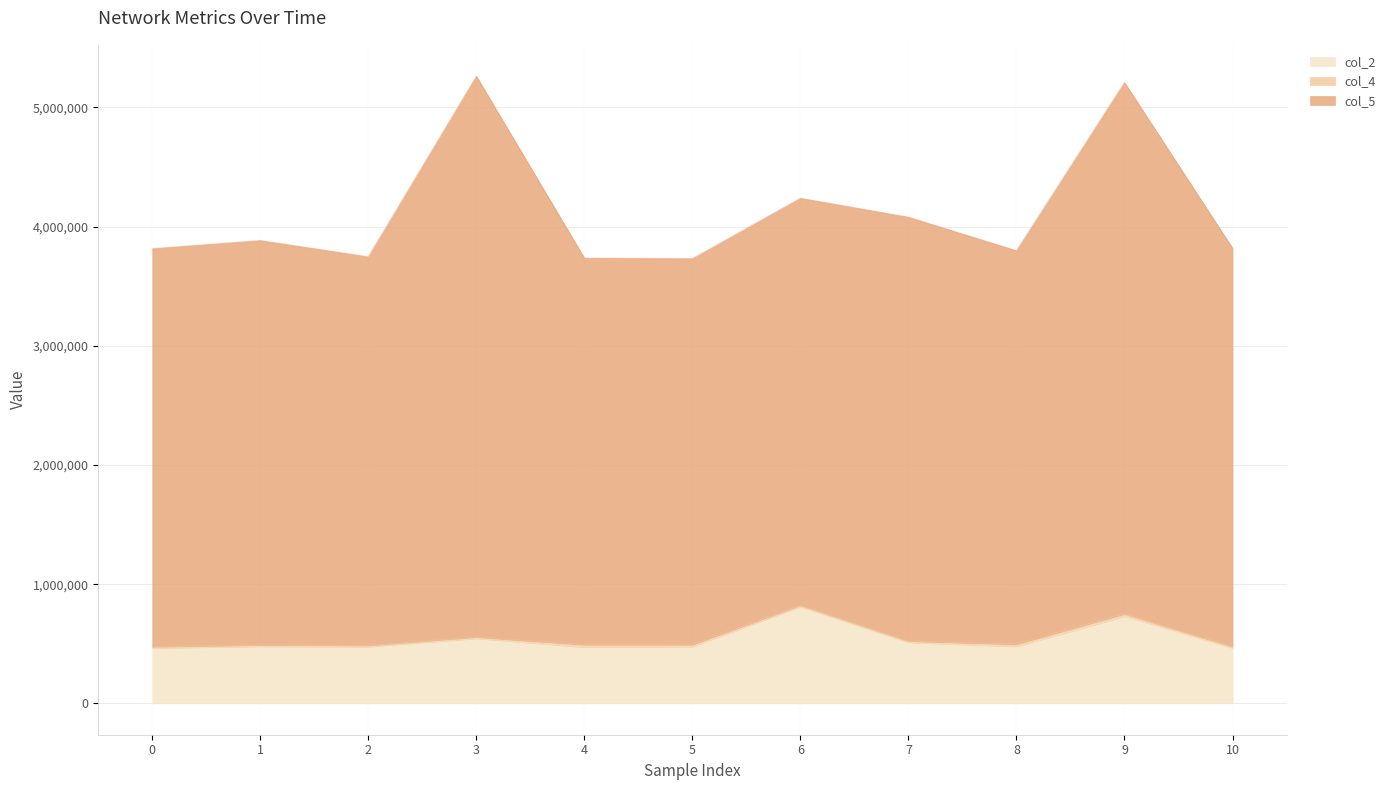

How many values in the col_5 series are below 3819376?

5